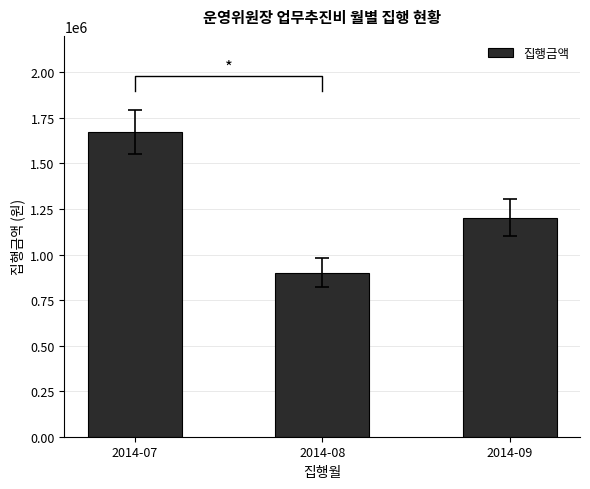

List the labels in order of value, largest first.

2014-07, 2014-09, 2014-08